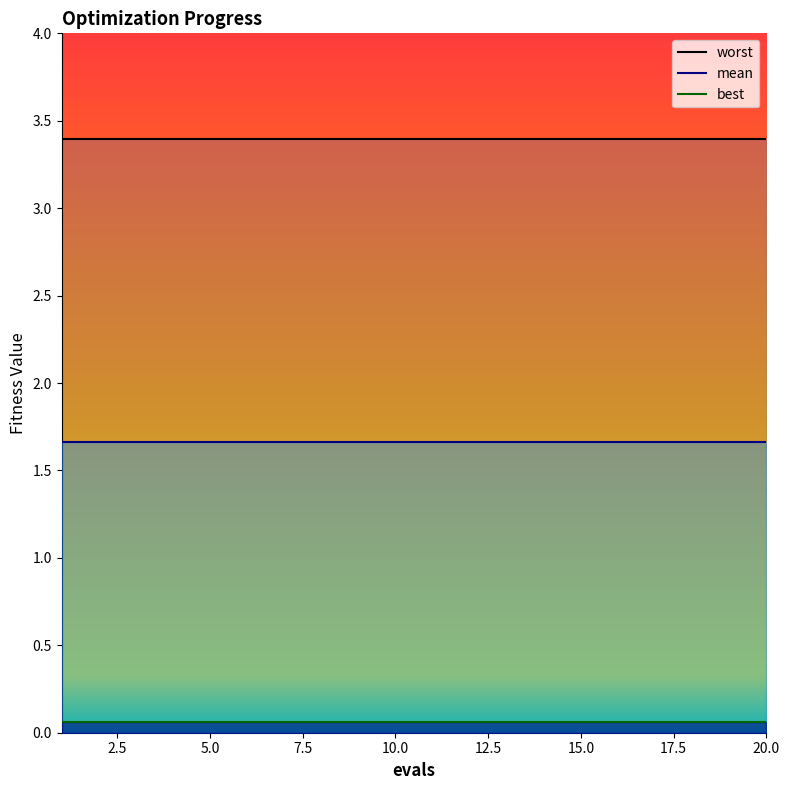

Which series has the largest total across all categories?

worst